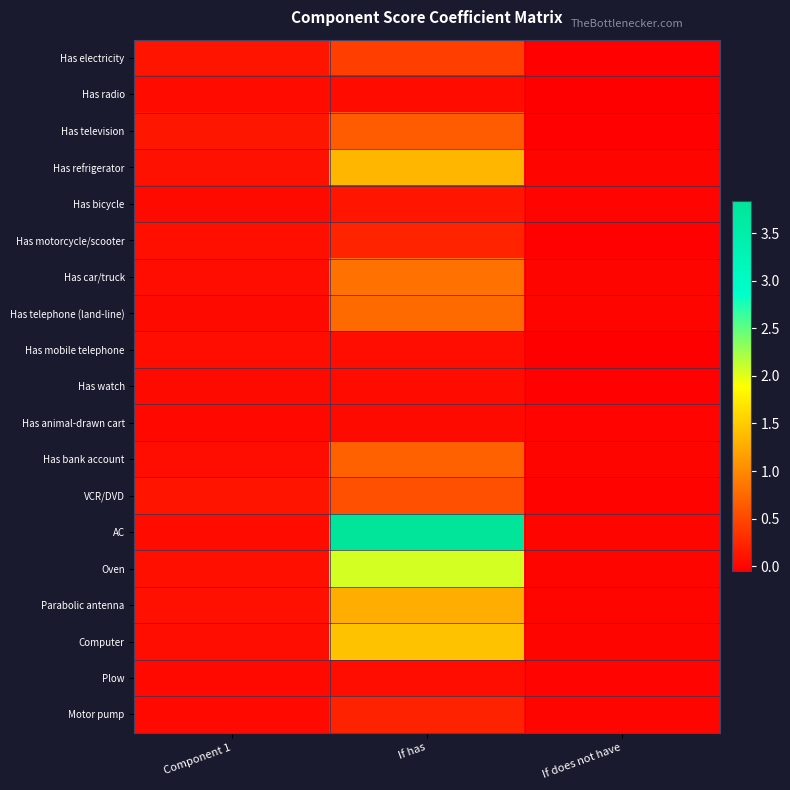

Rank the series by their maximum value, from highest to lowest.

AC, Oven, Computer, Has refrigerator, Parabolic antenna, Has car/truck, Has telephone (land-line), Has bank account, Has television, VCR/DVD, Has electricity, Has motorcycle/scooter, Motor pump, Has bicycle, Plow, Has mobile telephone, Has radio, Has watch, Has animal-drawn cart